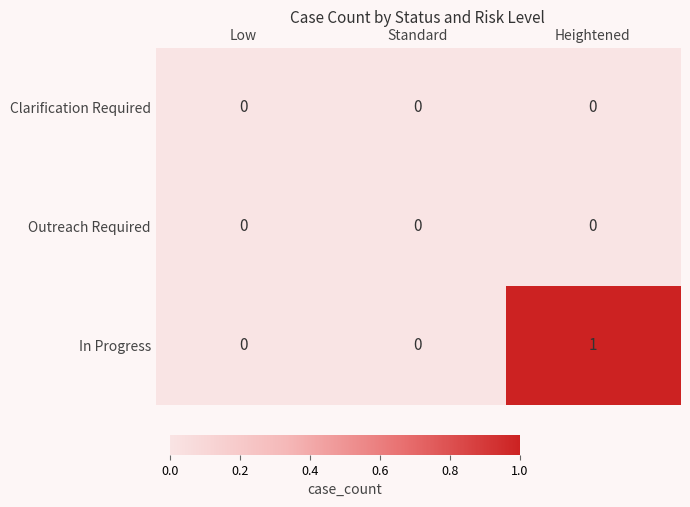

Between Standard and Heightened, which series saw the biggest shift?

In Progress